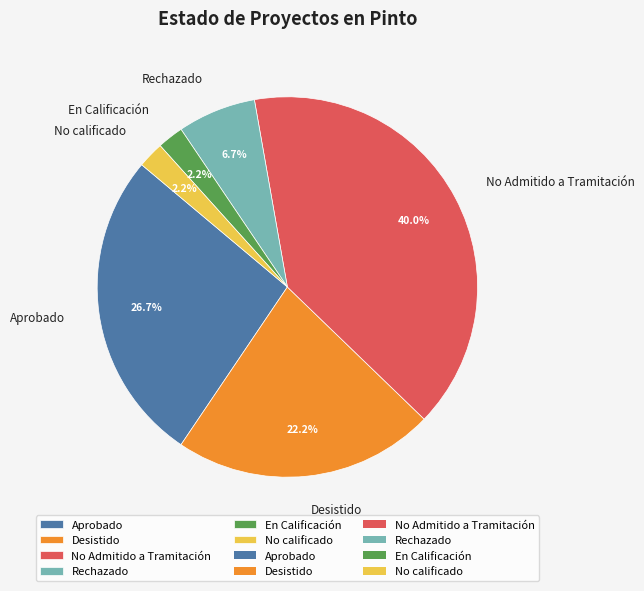

To the nearest percent, what is the average slice percentage?

17%